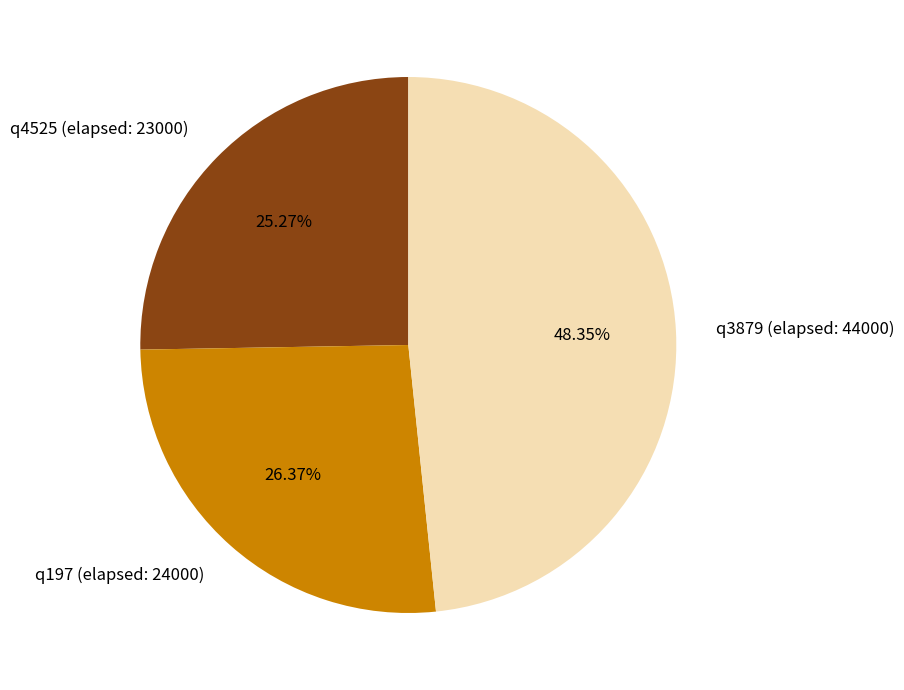

Between q3879 (elapsed: 44000) and q4525 (elapsed: 23000), which is larger?

q3879 (elapsed: 44000)